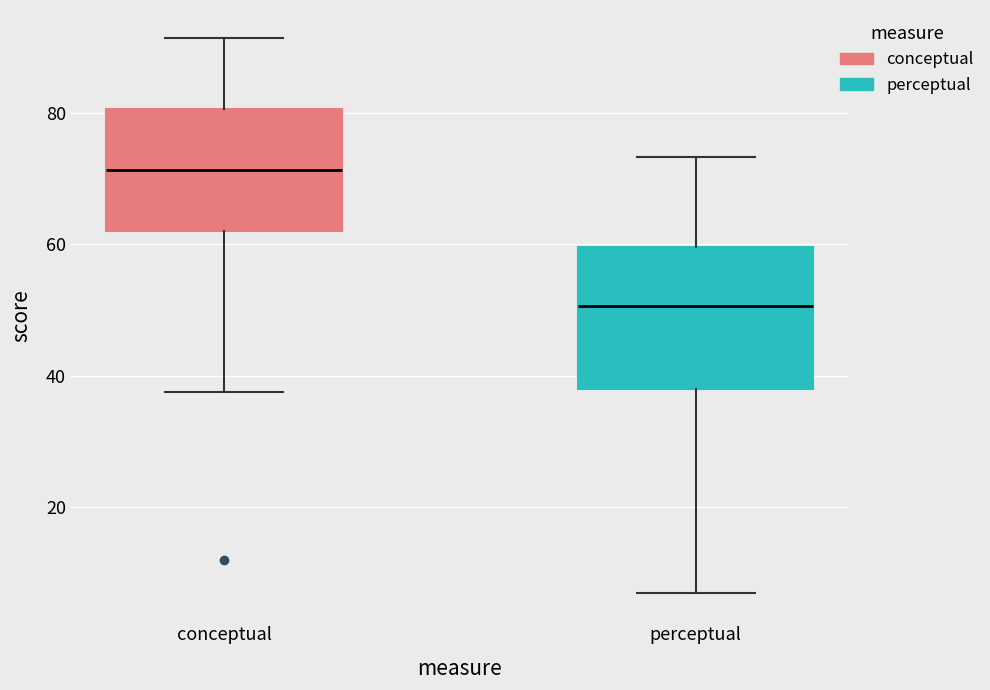

Reading left to right, transcribe this box plot: for each box, give where its median line is, the range the box spans, and where its two whiskers end, as read against the y-axis. The values are not printed on the chart, so give them approximately, as read against the axis.

conceptual: median 72, box 62 to 80, whiskers 38 to 92
perceptual: median 50, box 38 to 60, whiskers 6 to 74